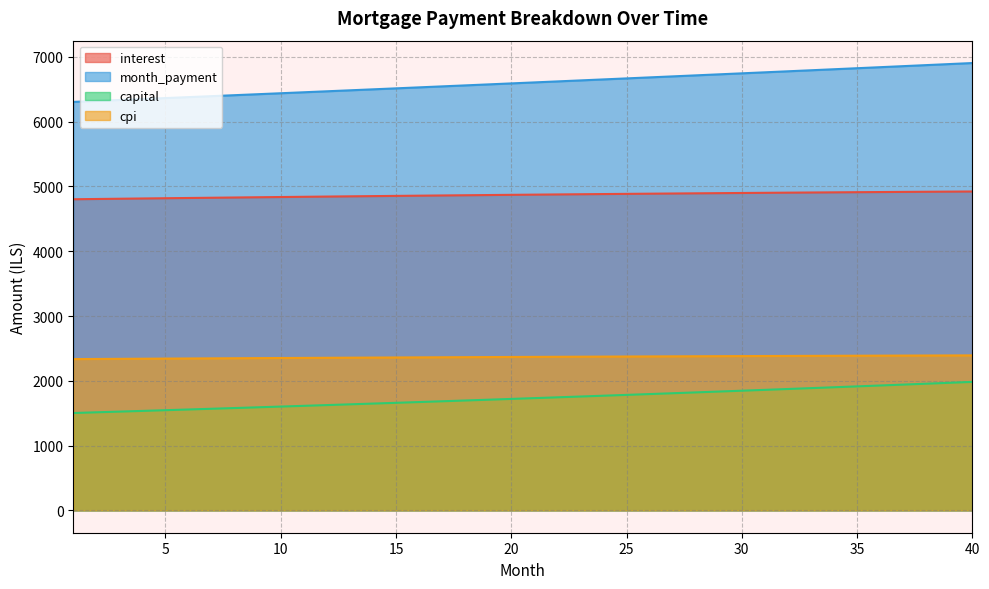

How many lines are shown in the chart?

4